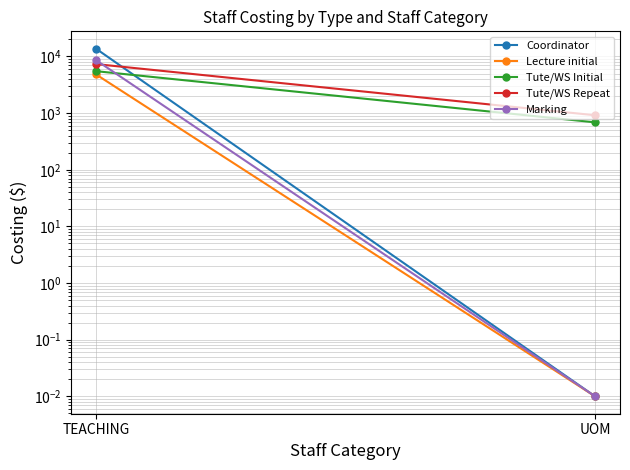

Which series has the widest spread of values?

Coordinator